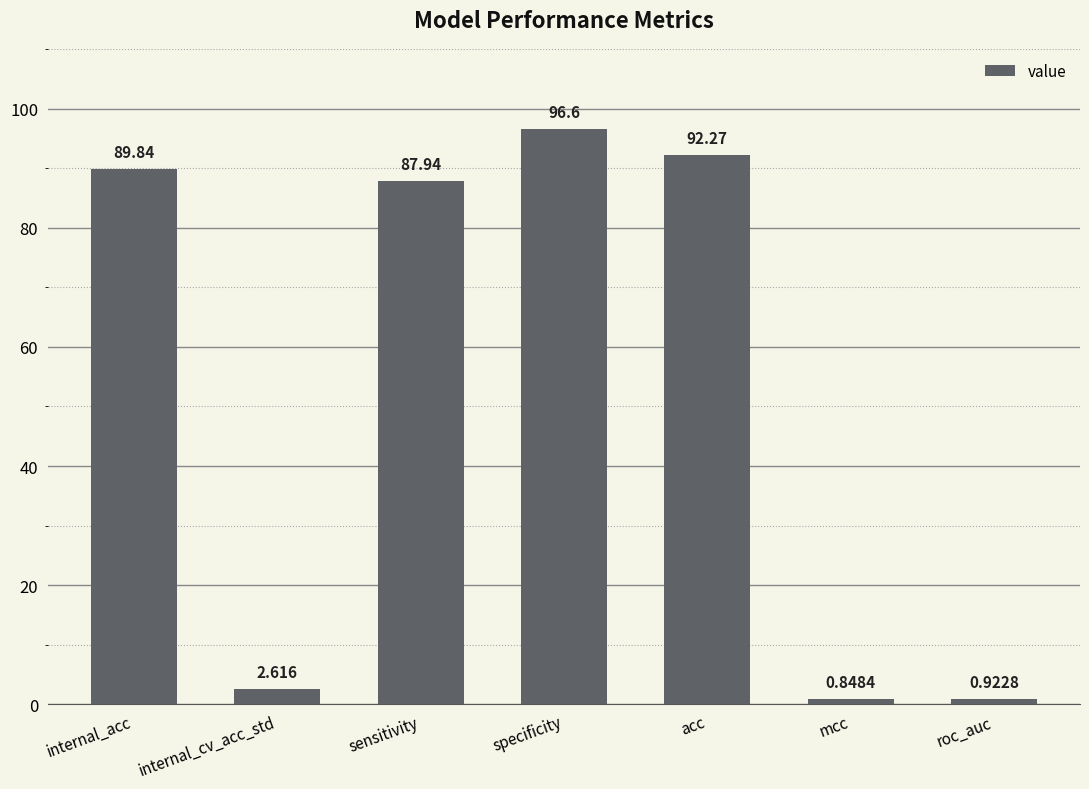

Rank the categories by value from highest to lowest.

specificity, acc, internal_acc, sensitivity, internal_cv_acc_std, roc_auc, mcc